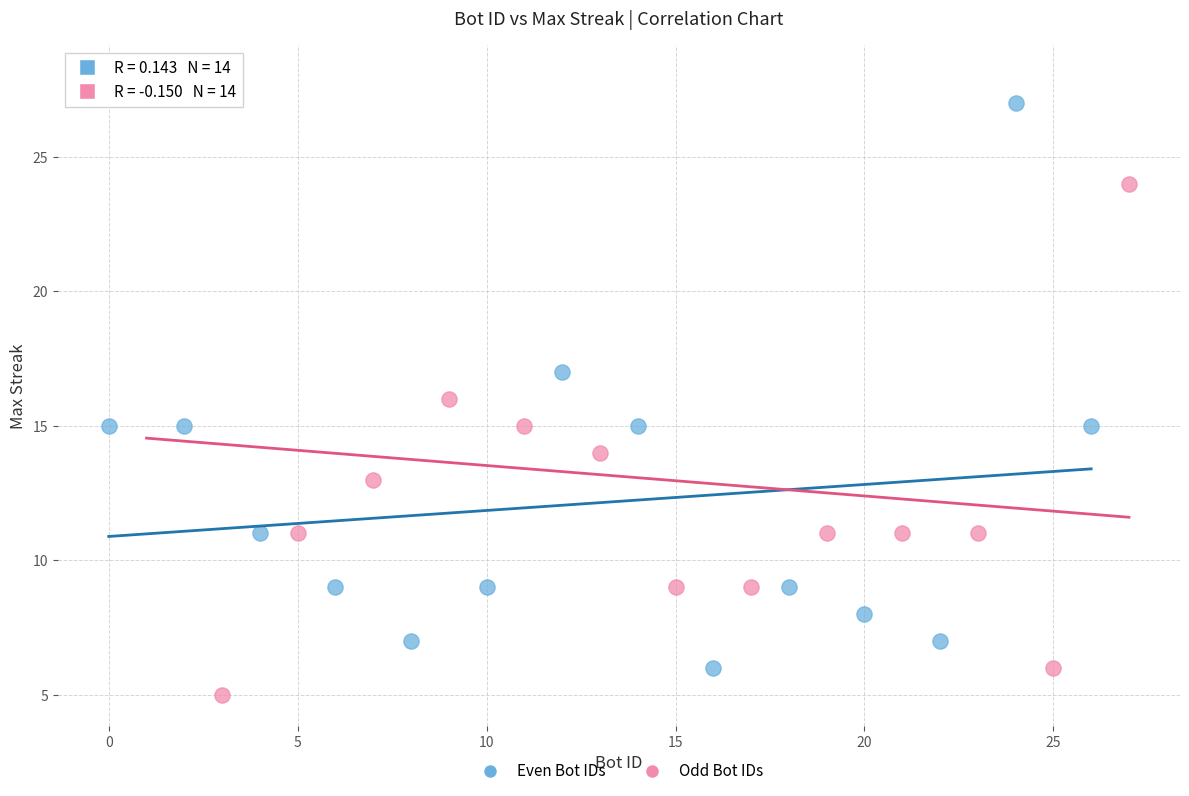

Which series has the widest spread of Y values?

Odd Bot IDs